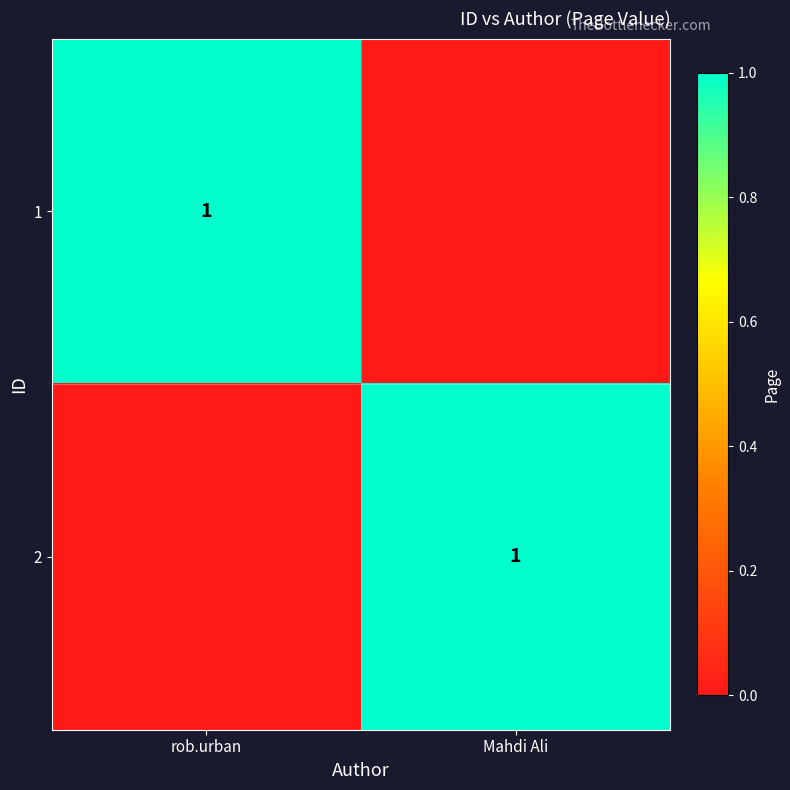

The value of 1 at rob.urban is 1. True or false?

True